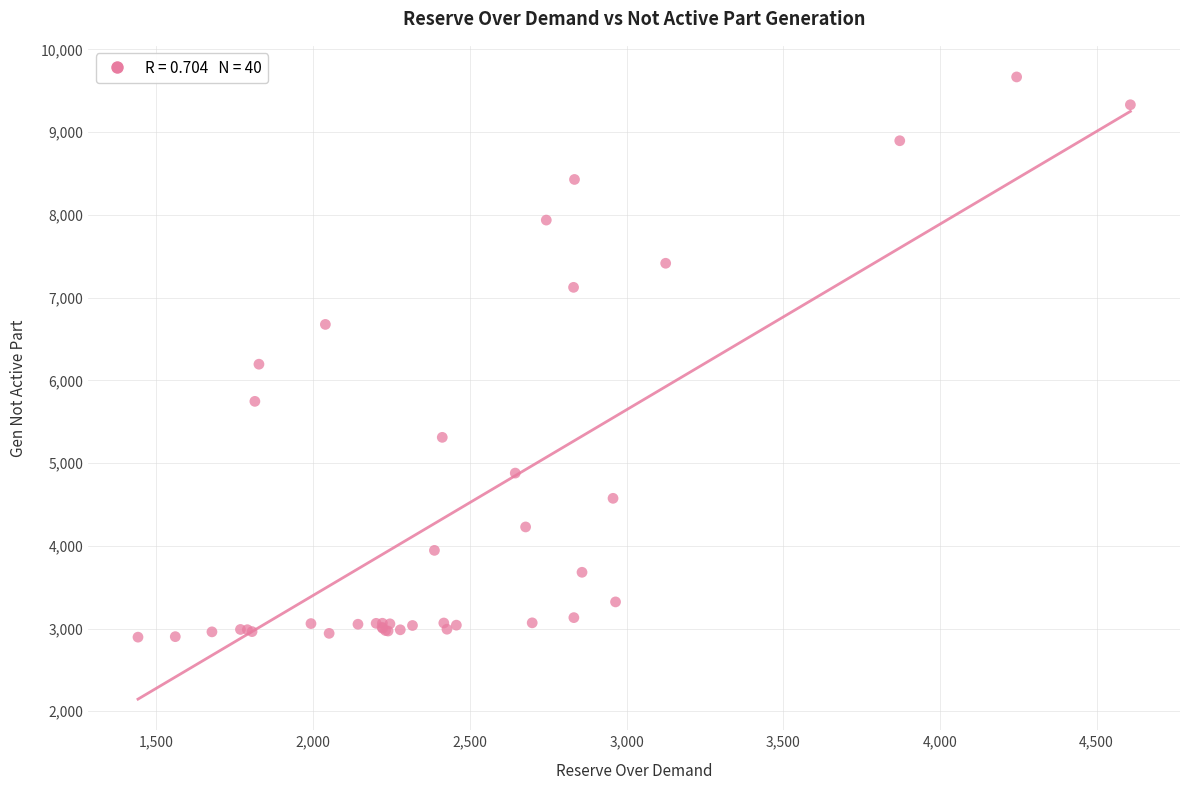

What Y value in the scatter plot is closest to 6281?

6195